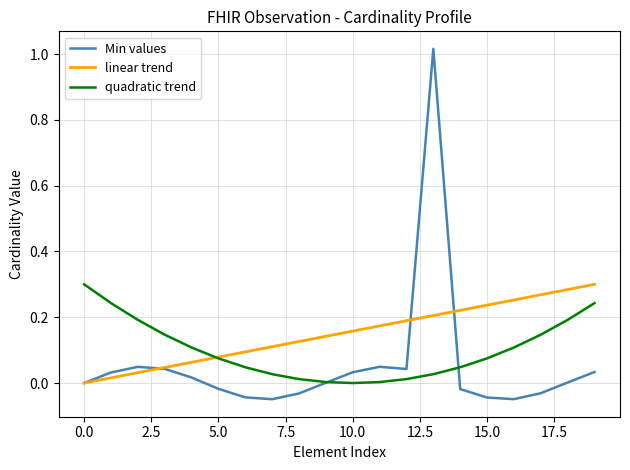

Which series has the widest spread of values?

Min values